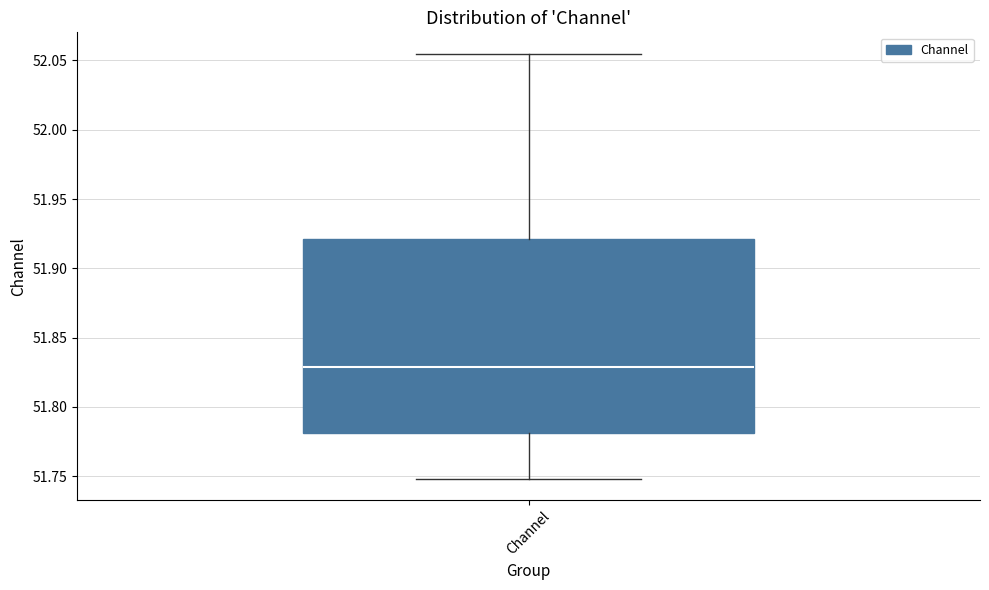

Transcribe this box plot: give where the median line is, the range the box spans, and where the two whiskers end, as read against the y-axis. The values are not printed on the chart, so give them approximately, as read against the axis.

median 51.830, box 51.780 to 51.920, whiskers 51.750 to 52.055